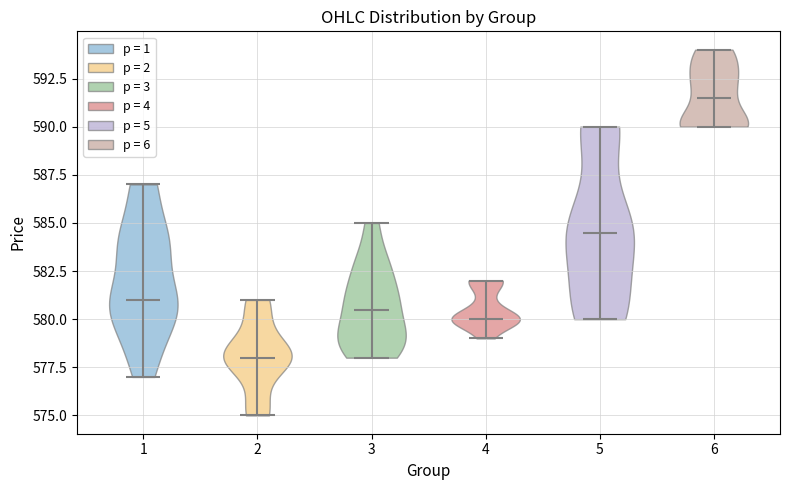

Reading left to right, read every violin against the y-axis: where its median line is, and the lowest and highest points it reaches. The values are not printed on the chart, so give them approximately, as read against the axis.

1: median line 581.0, lowest point 577.0, highest point 587.0
2: median line 578.0, lowest point 575.0, highest point 581.0
3: median line 580.5, lowest point 578.0, highest point 585.0
4: median line 580.0, lowest point 579.0, highest point 582.0
5: median line 584.5, lowest point 580.0, highest point 590.0
6: median line 591.5, lowest point 590.0, highest point 594.0